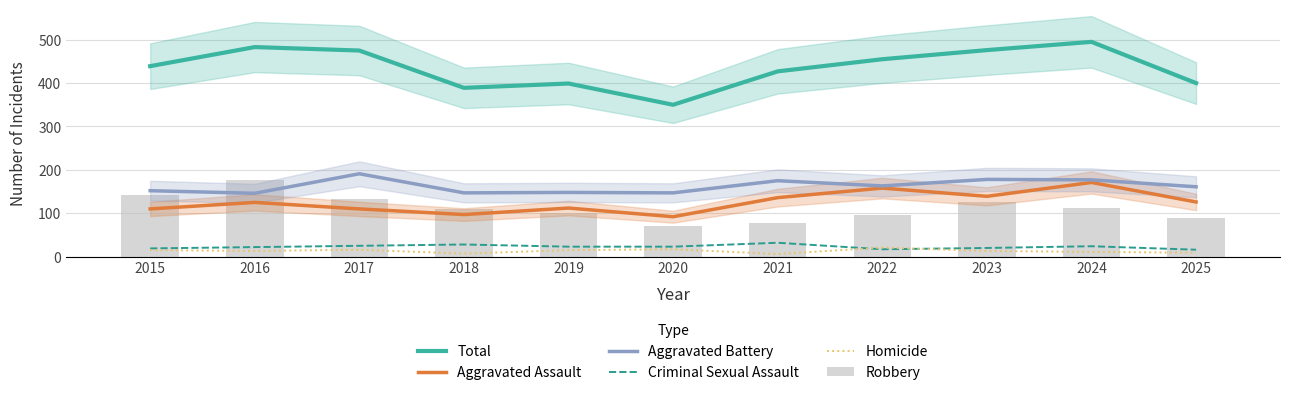

Is it true that Criminal Sexual Assault equals 28 at 2022?

False